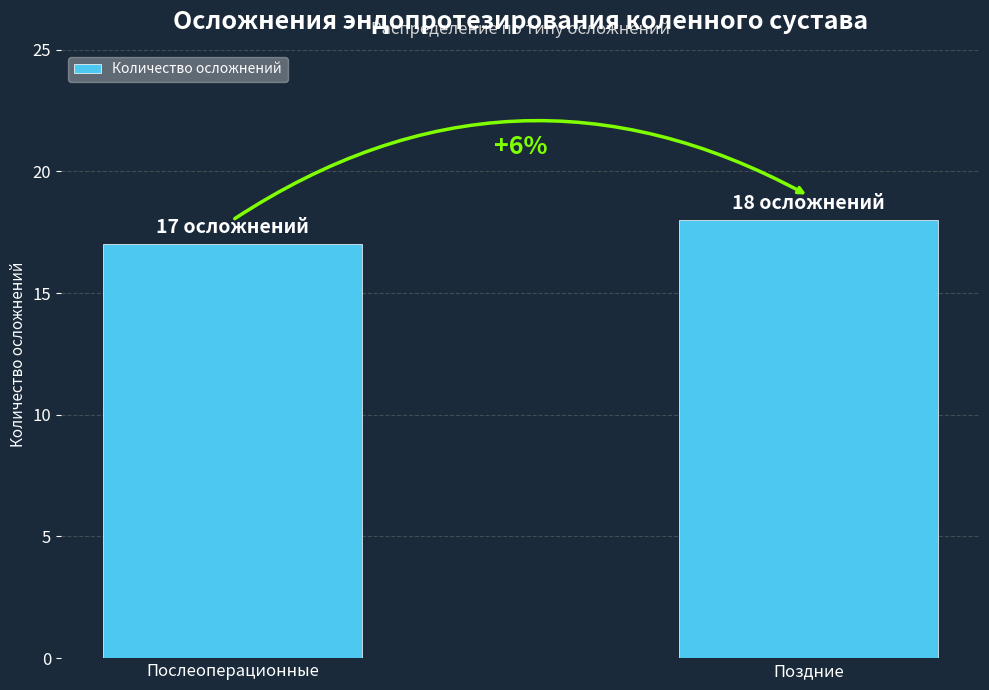

What is the ratio of the value at Поздние to the value at Послеоперационные?

1.1